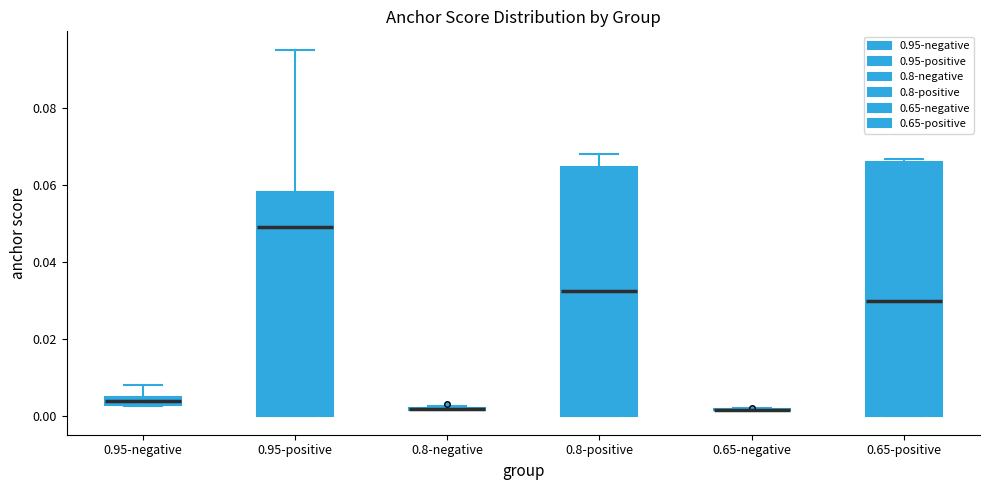

Where does the median line of the box for 0.65-positive sit on the y-axis? The values are not printed on the chart, so give them approximately, as read against the axis.

0.030